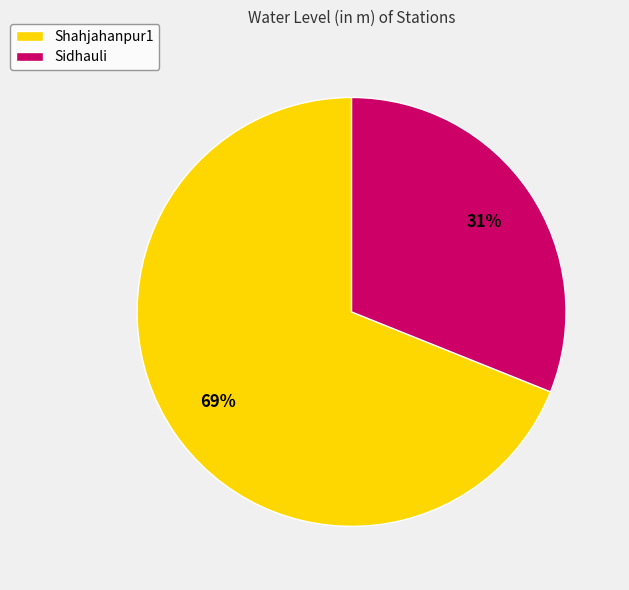

To the nearest percent, what percentage of the pie is Shahjahanpur1?

69%